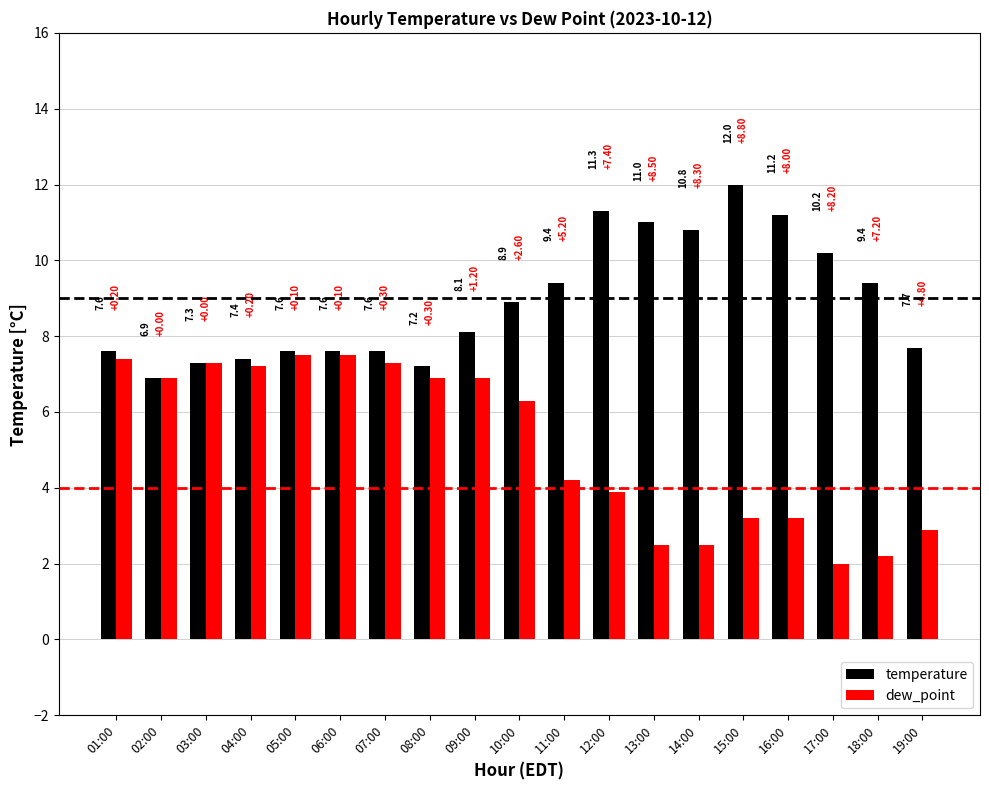

At 04:00, list the series in order from smallest to largest.

dew_point, temperature